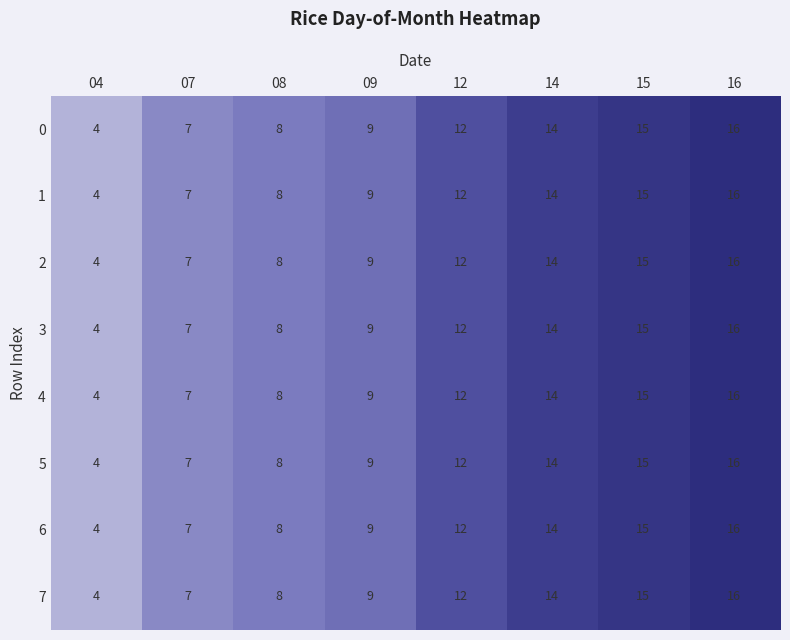

List the labels in order of 2 value, smallest first.

04, 07, 08, 09, 12, 14, 15, 16